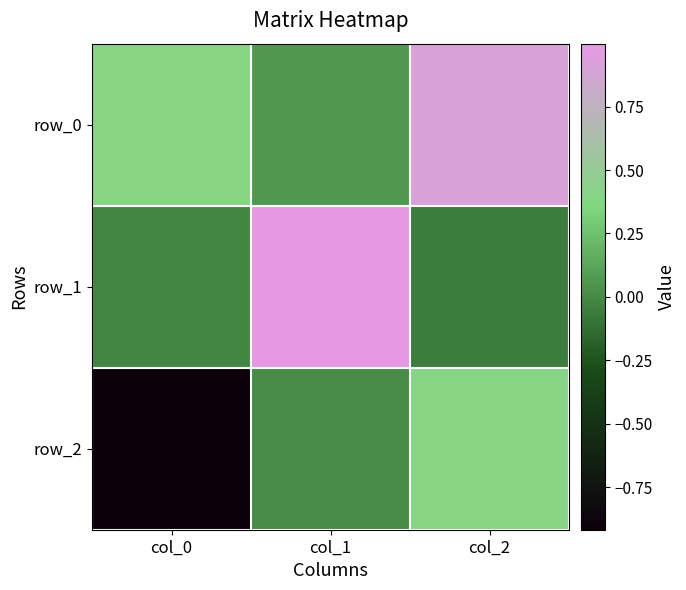

What is the total value across all series at col_2?

1.3